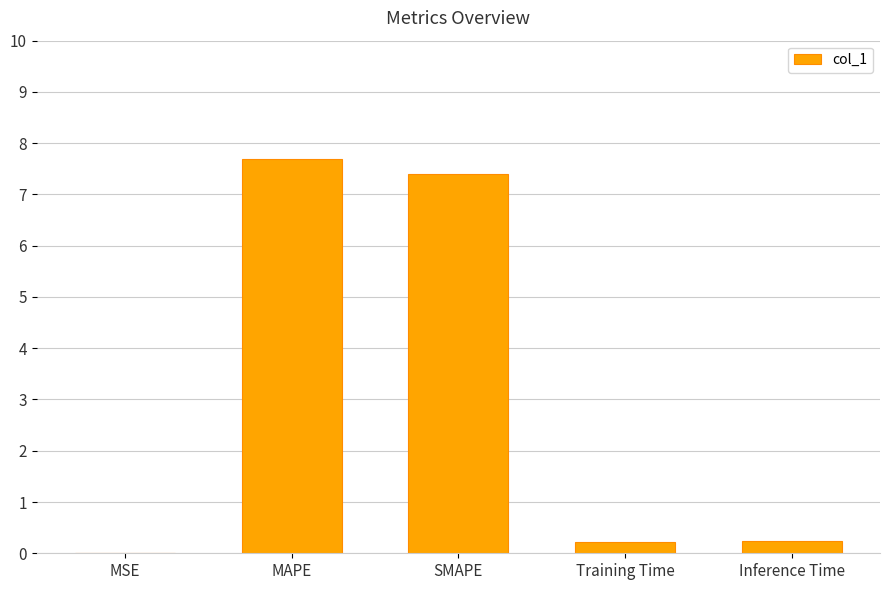

What value does the data have at SMAPE?

7.4